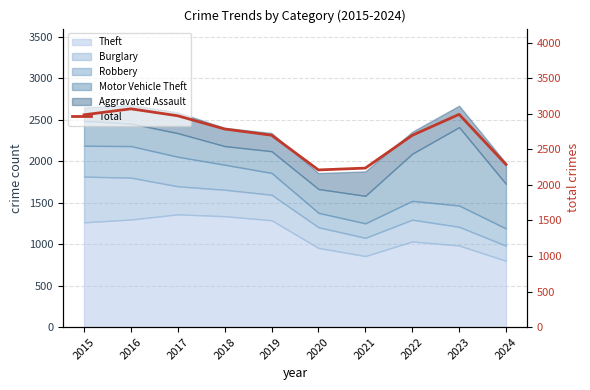

At which label is the value closest to 2641?

2022